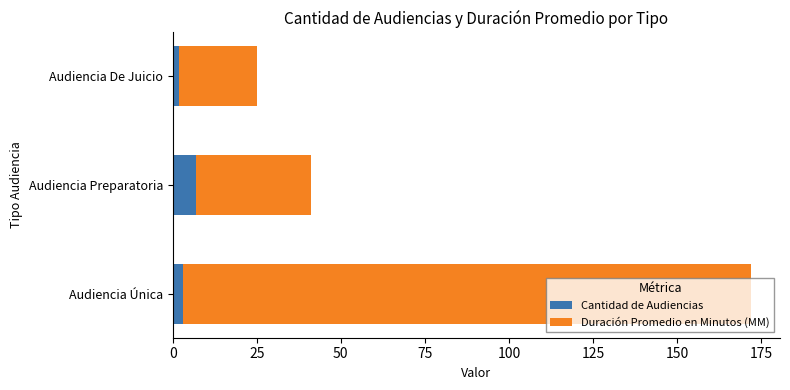

What is the highest value of the Cantidad de Audiencias series?

7